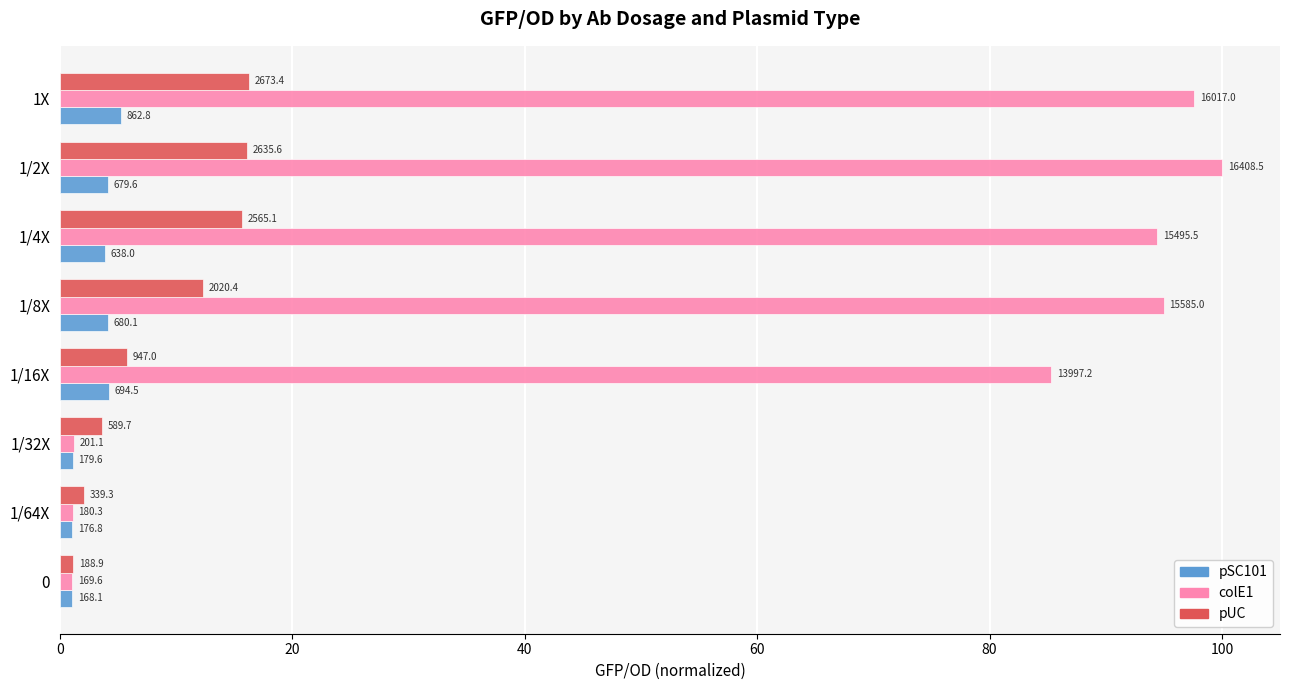

What is the minimum value shown in the chart?

1.0